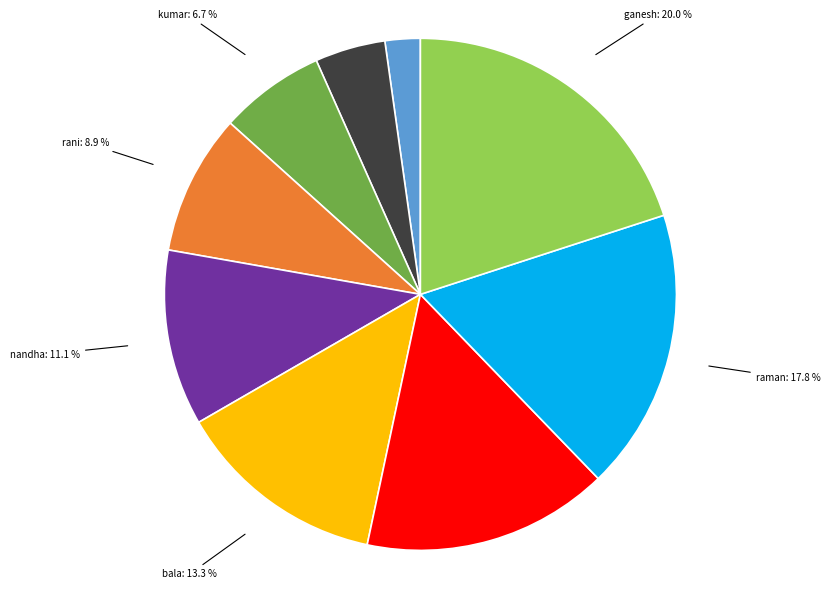

Approximately how many times larger is the value at raman compared to bala?

1.3